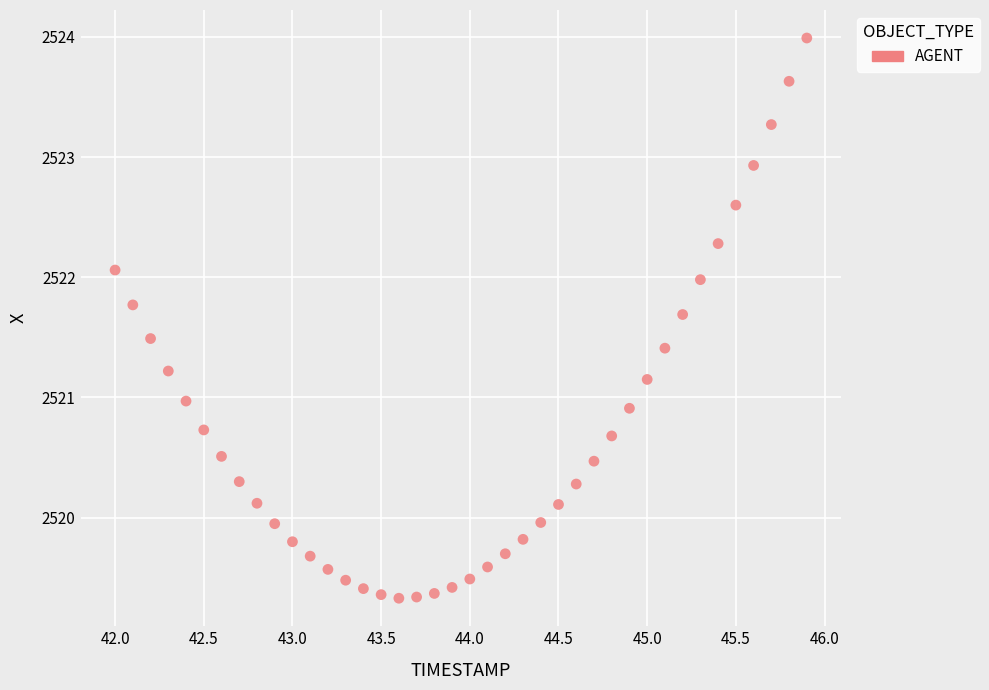

What is the range of X values (max minus min)?

3.9